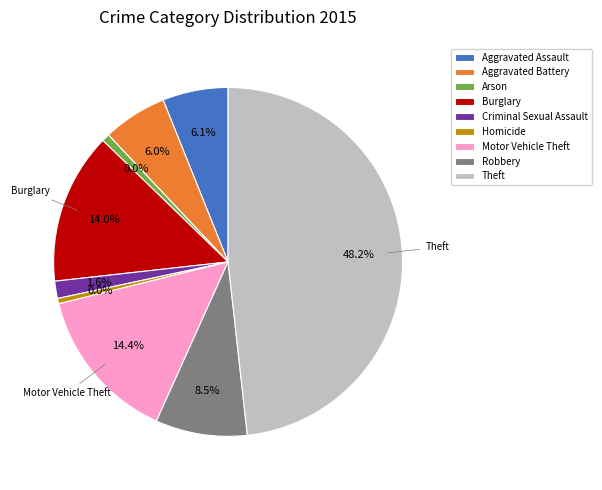

To the nearest percent, what is the combined percentage of Theft and Motor Vehicle Theft?

63%